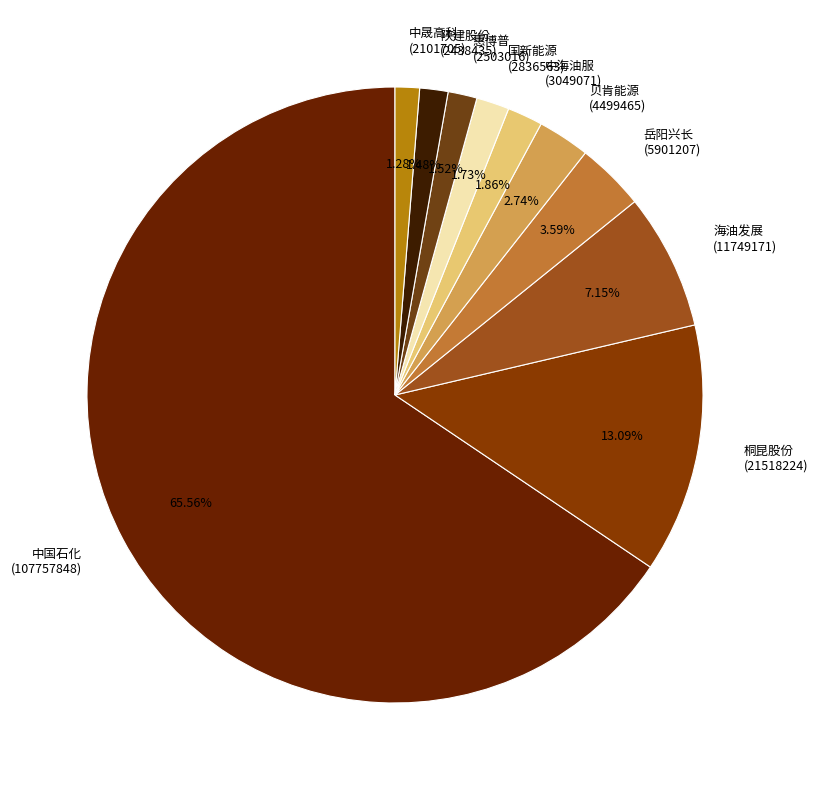

Do 陕建股份 (2438435) and 岳阳兴长 (5901207) together represent more than half of the pie?

No